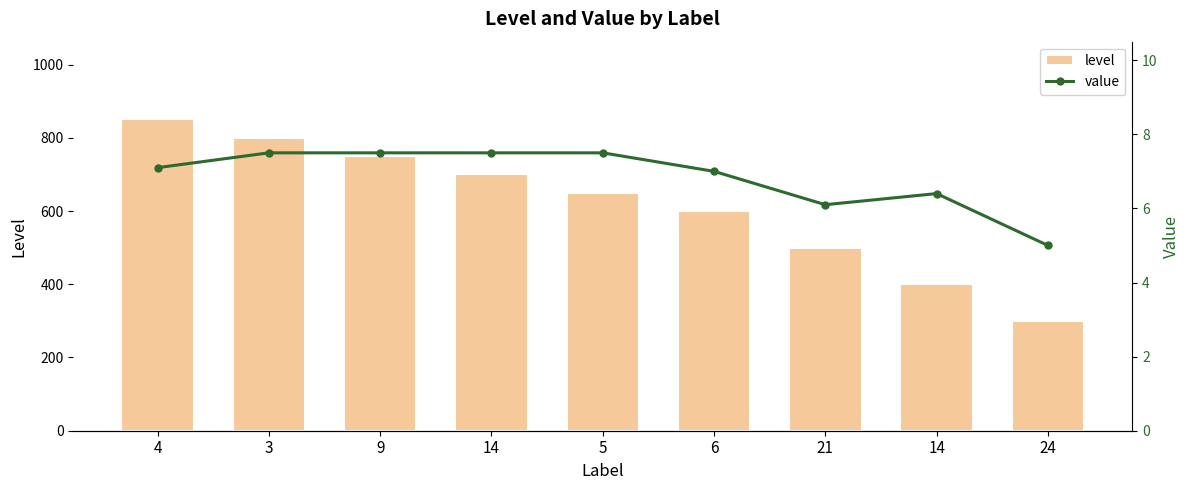

Which series has the largest total across all categories?

level